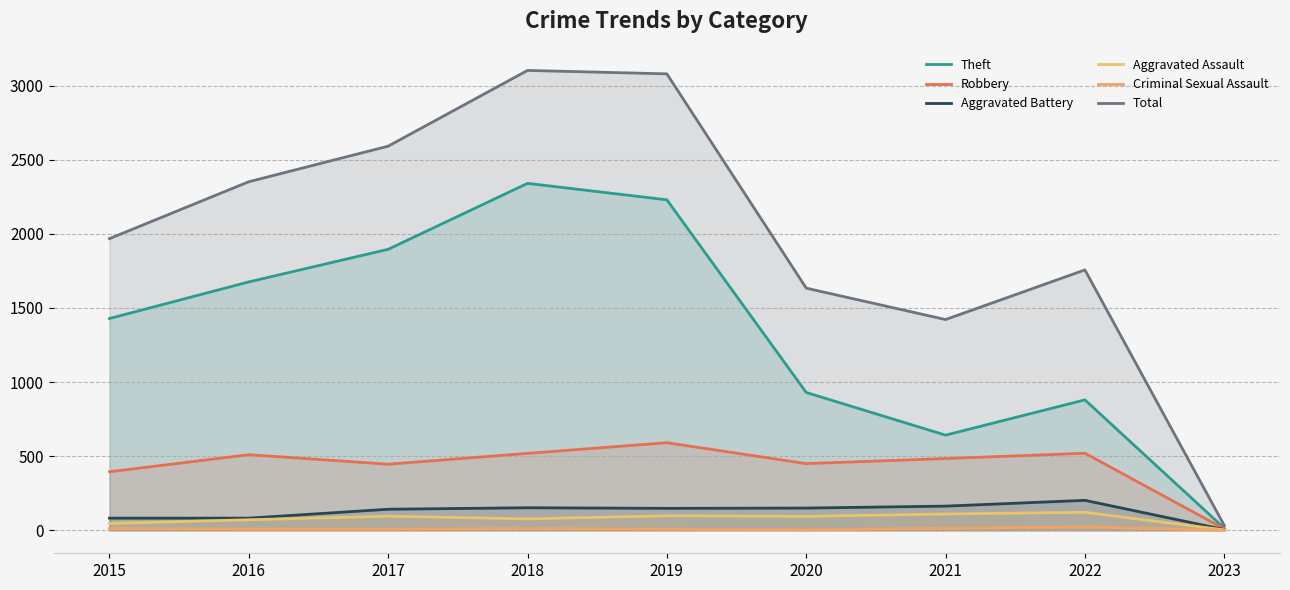

What are all the series names shown in the legend?

Theft, Robbery, Aggravated Battery, Aggravated Assault, Criminal Sexual Assault, Total